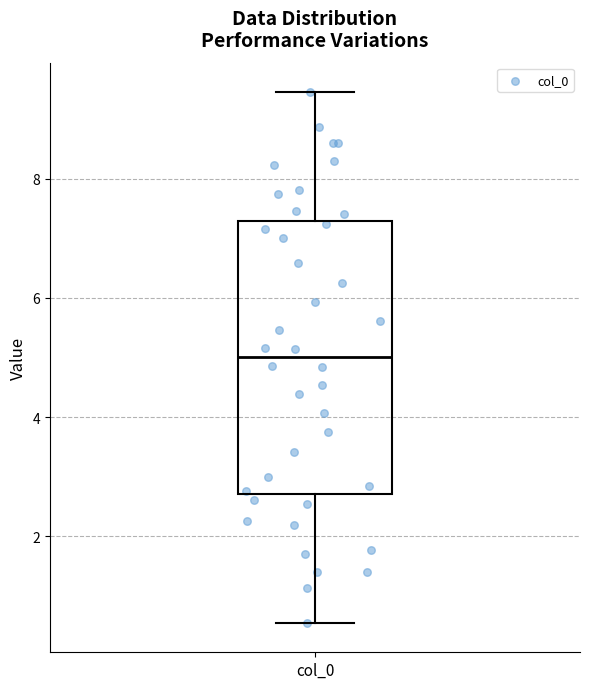

Read this box plot against the y-axis: the position of the median line, the range covered by the box, and the ends of both whiskers. The values are not printed on the chart, so give them approximately, as read against the axis.

median 5.0, box 2.8 to 7.2, whiskers 0.6 to 9.4